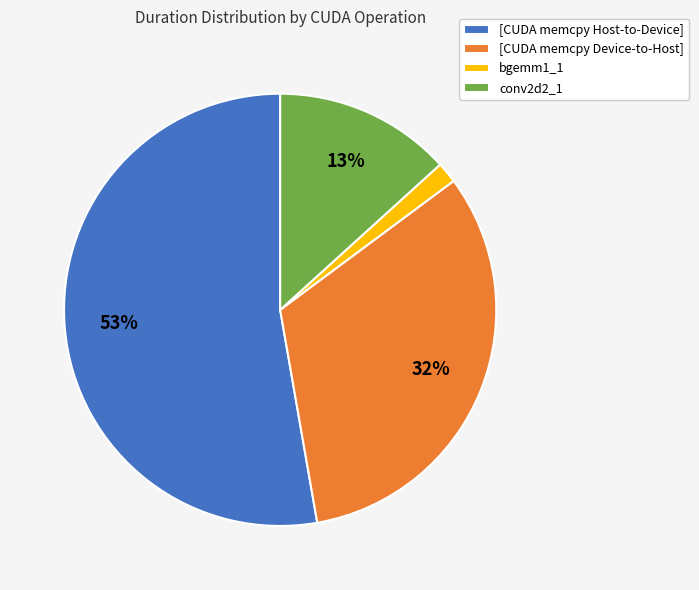

Which category accounts for the majority?

[CUDA memcpy Host-to-Device]